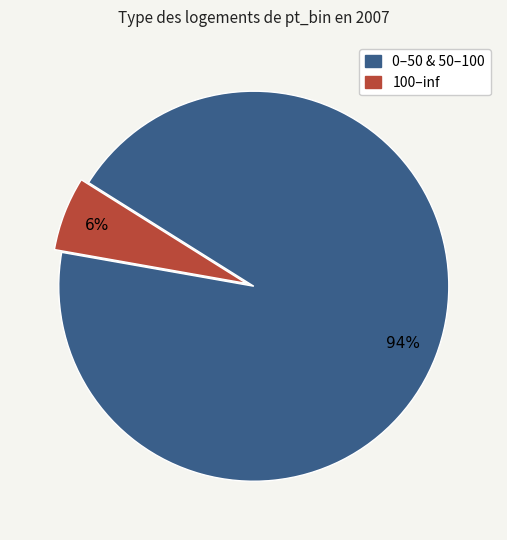

Is there a majority slice in this chart?

Yes